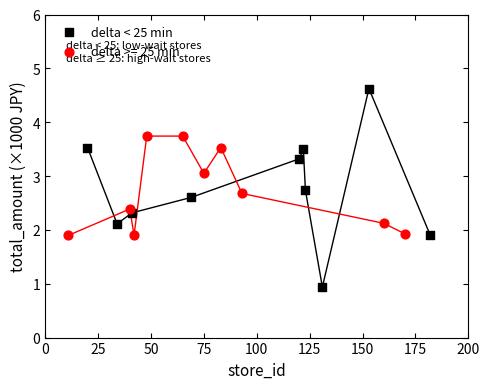

Which series reaches the minimum Y coordinate?

delta < 25 min